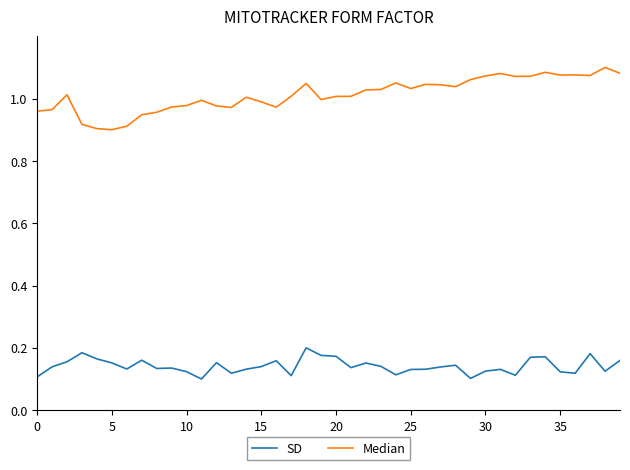

List the series in order of their peak value, lowest first.

SD, Median